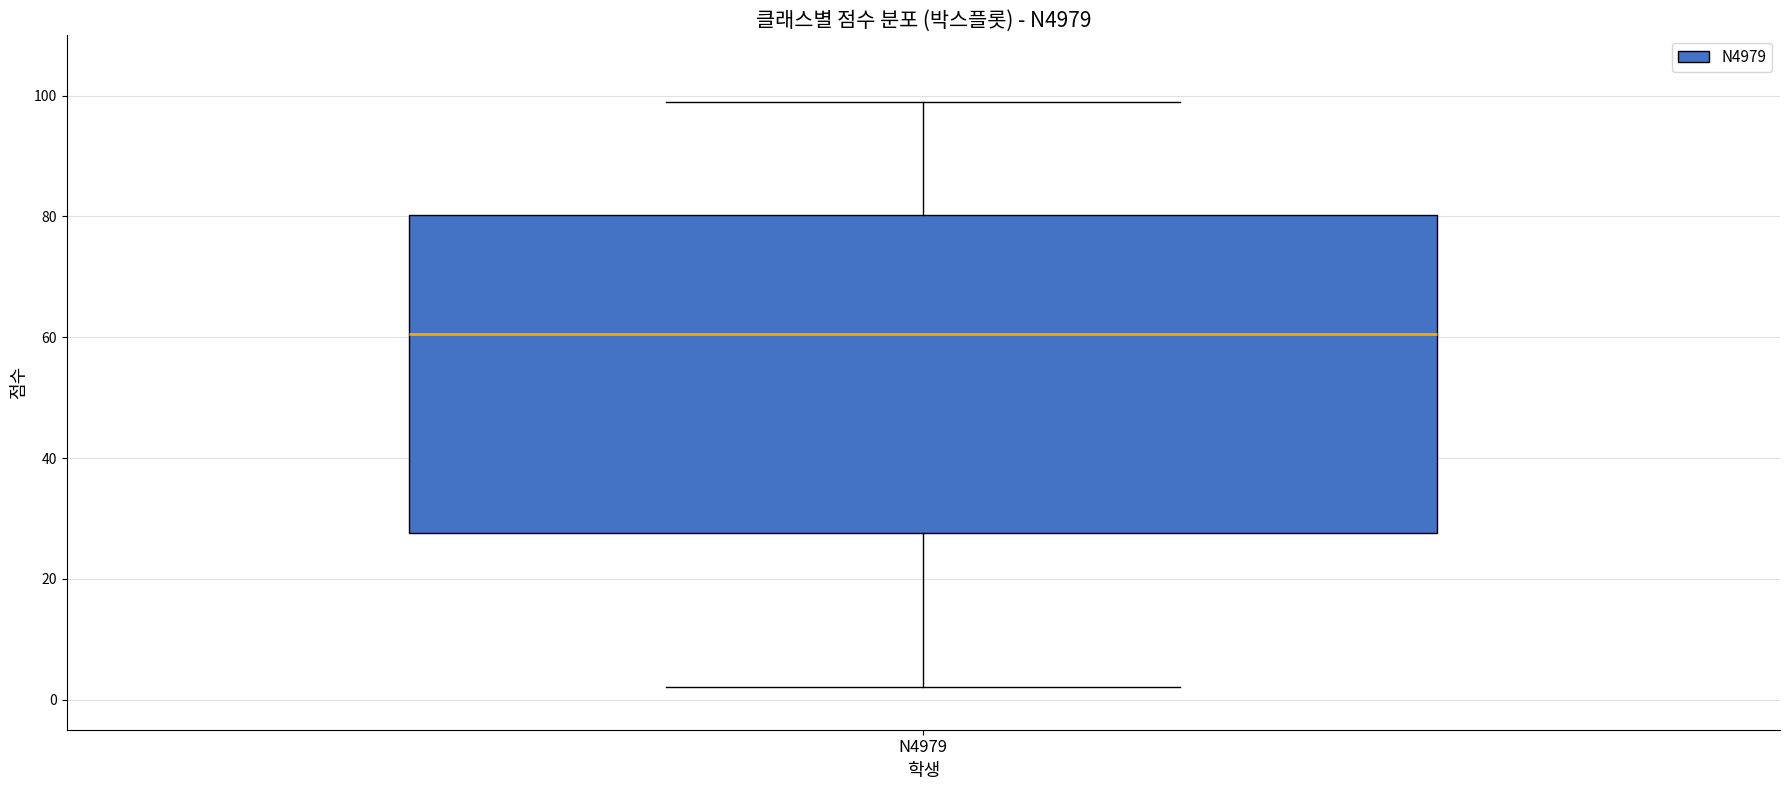

Where does the median line of the box for N4979 sit on the y-axis? The values are not printed on the chart, so give them approximately, as read against the axis.

60